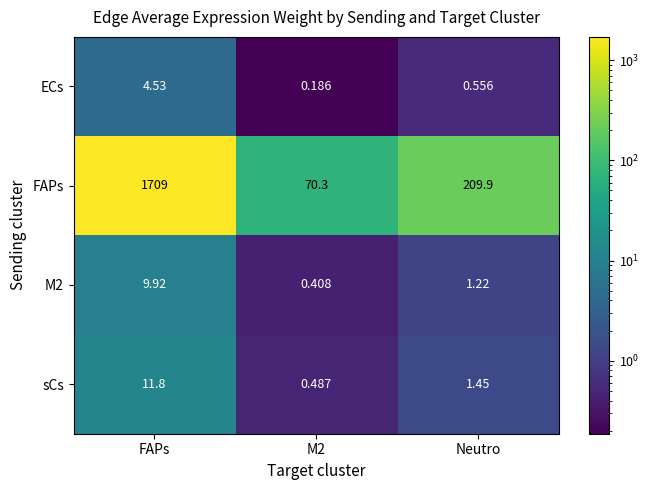

At which label is sCs closest to 6?

Neutro